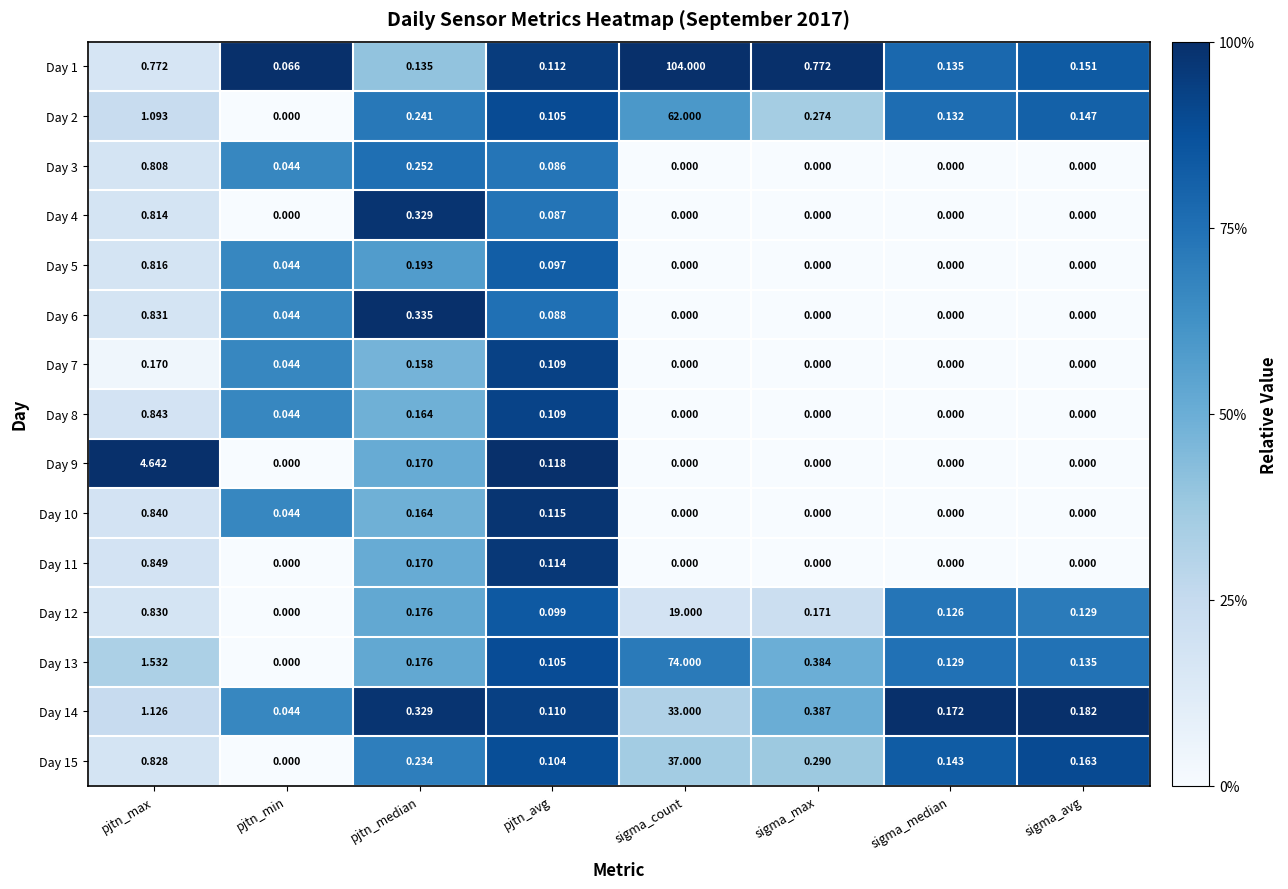

Rank the categories by Day 12 value from lowest to highest.

pjtn_min, pjtn_avg, sigma_median, sigma_avg, sigma_max, pjtn_median, pjtn_max, sigma_count